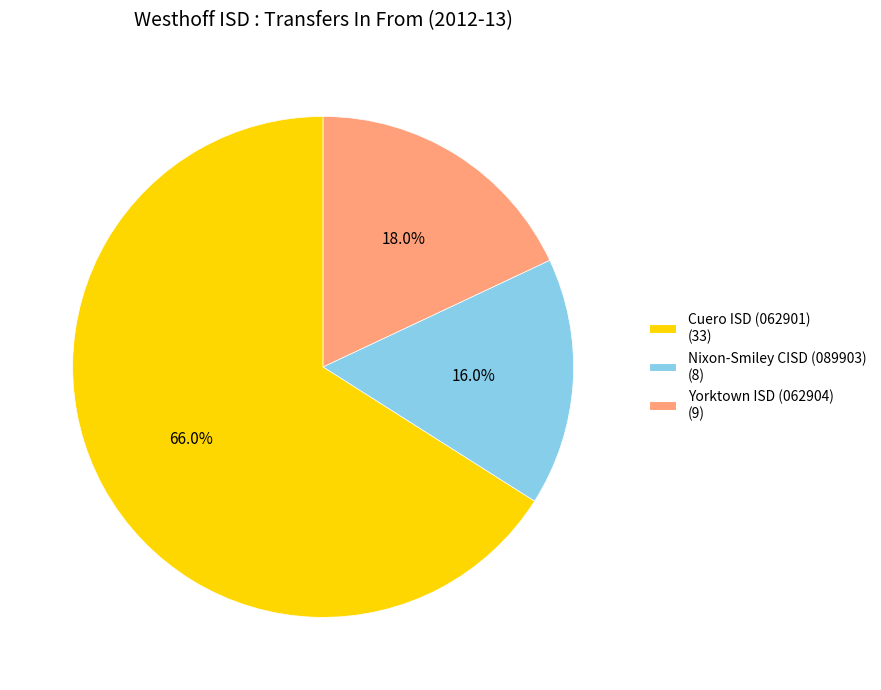

Between Cuero ISD (062901) (33) and Yorktown ISD (062904) (9), which is larger?

Cuero ISD (062901) (33)